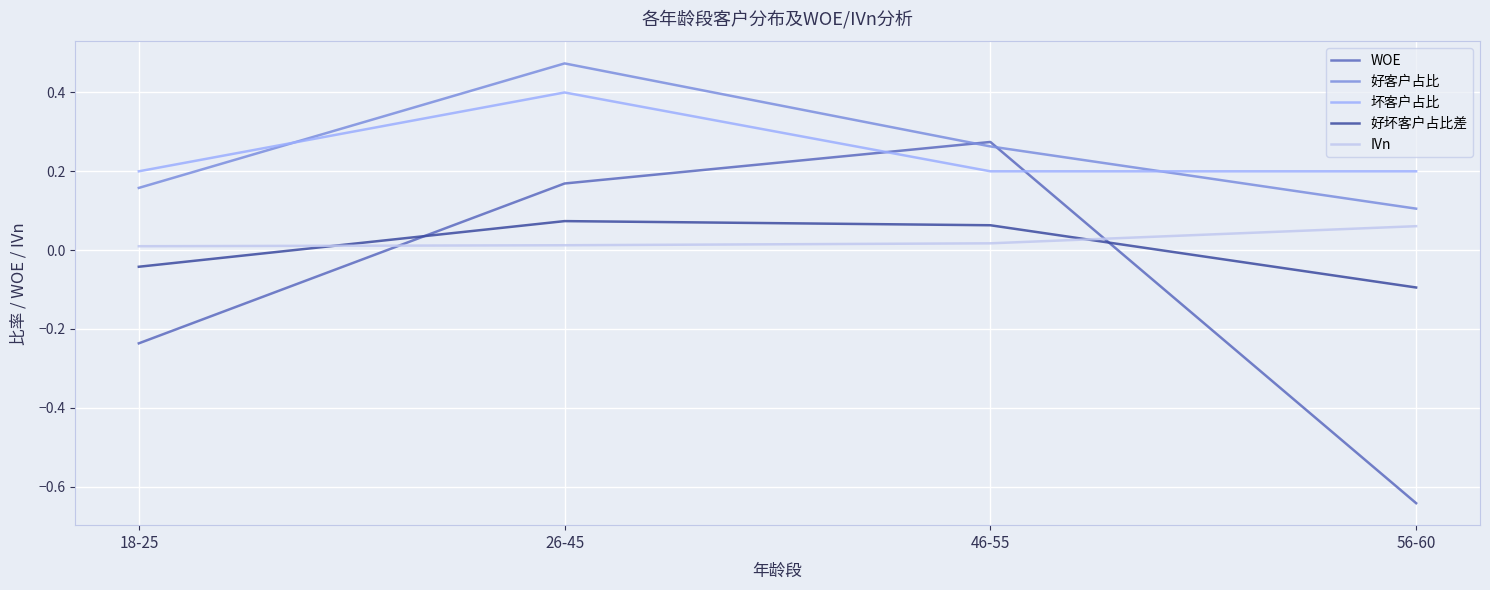

Which category has the lowest value across all series?

56-60